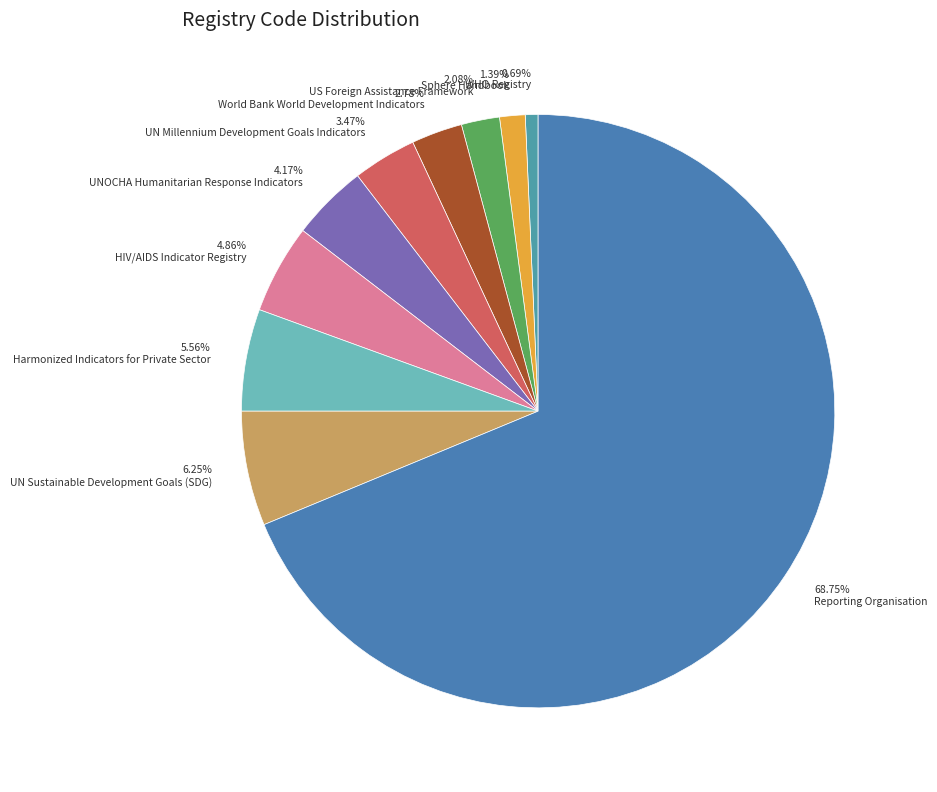

Which category accounts for the majority?

Reporting Organisation